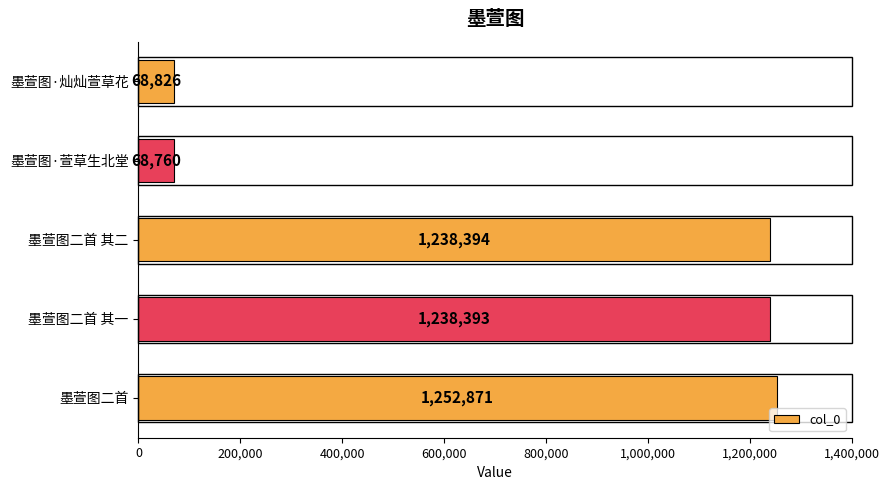

At which label is the value closest to 660815?

墨萱图二首 其一